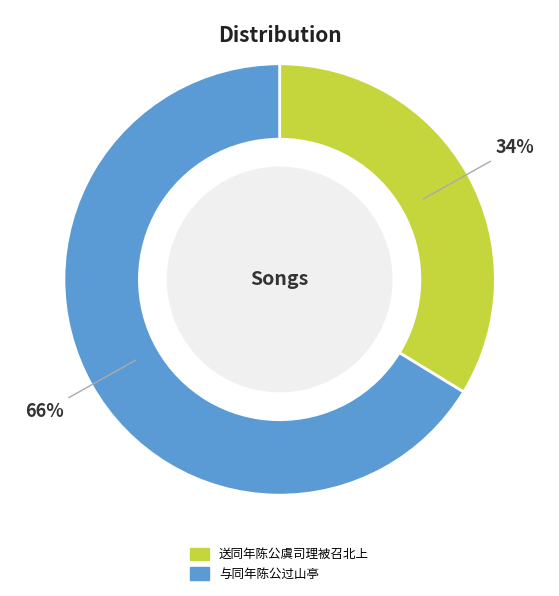

To the nearest percent, what is the average slice percentage?

50%